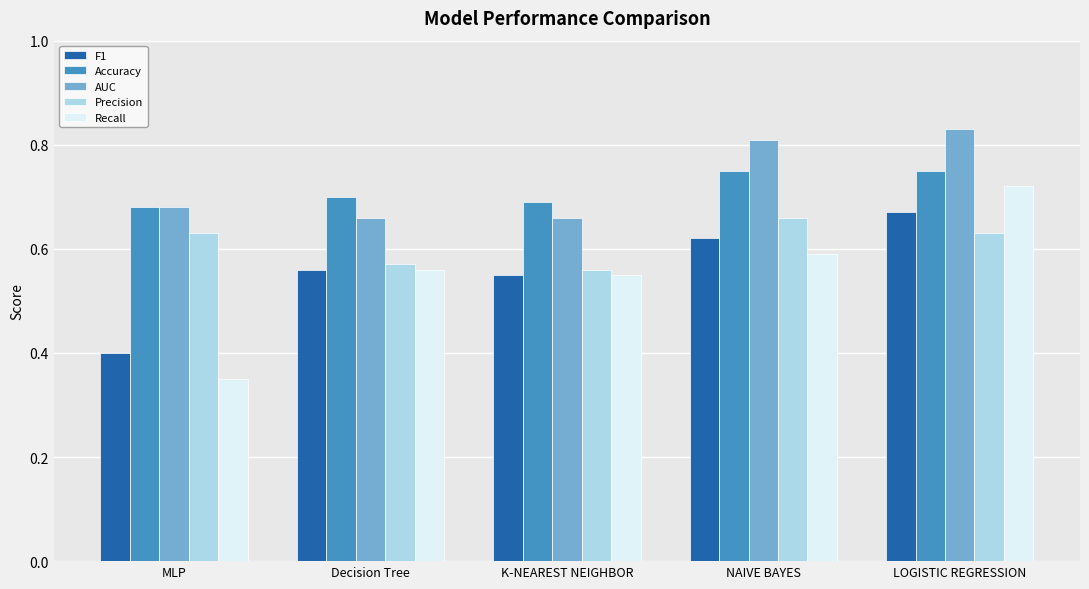

Count the Recall values in the range 0 to 1.

5